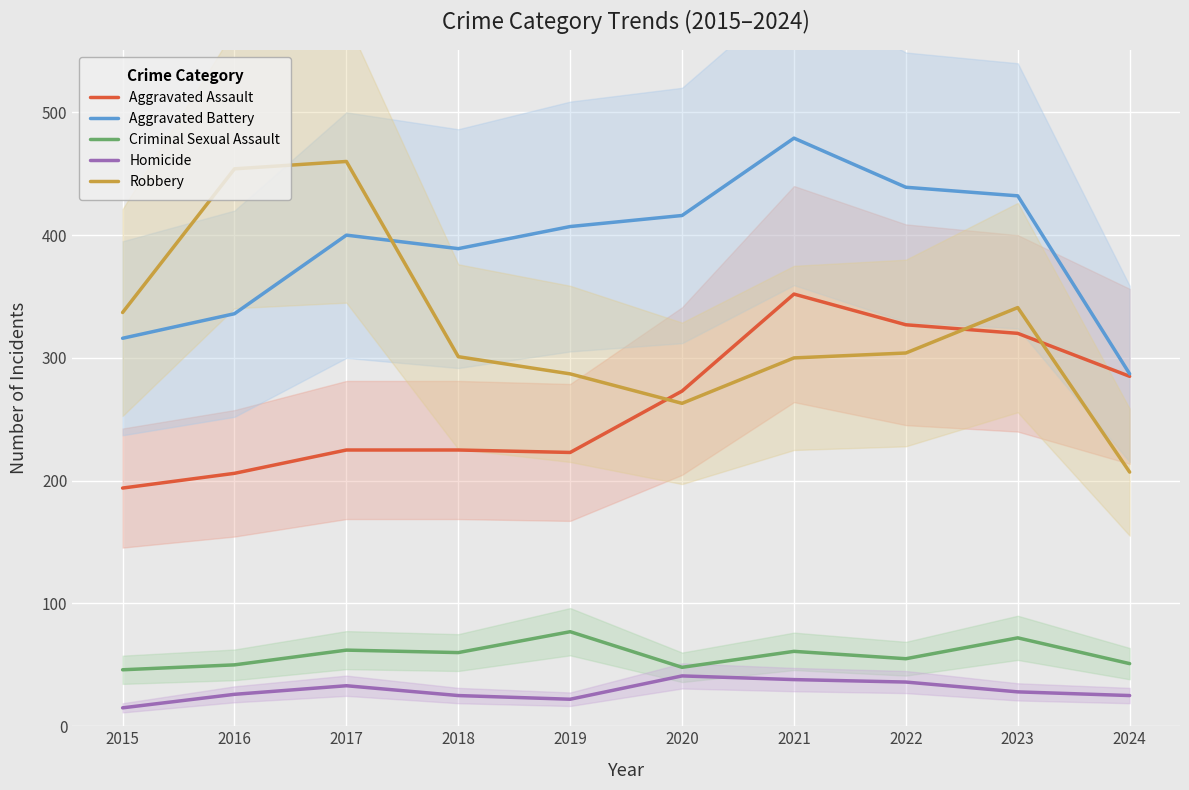

What are all the series names shown in the legend?

Aggravated Assault, Aggravated Battery, Criminal Sexual Assault, Homicide, Robbery